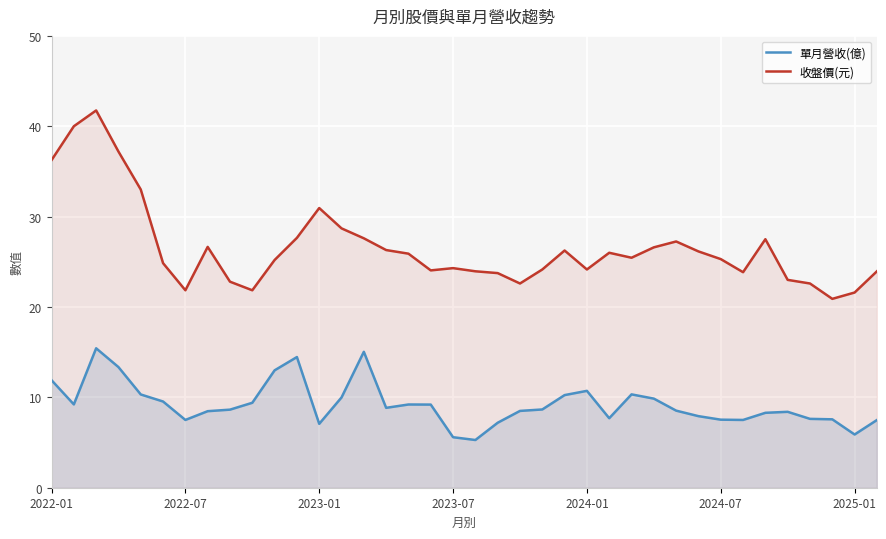

What is the average value of the 收盤價(元) series?

26.6